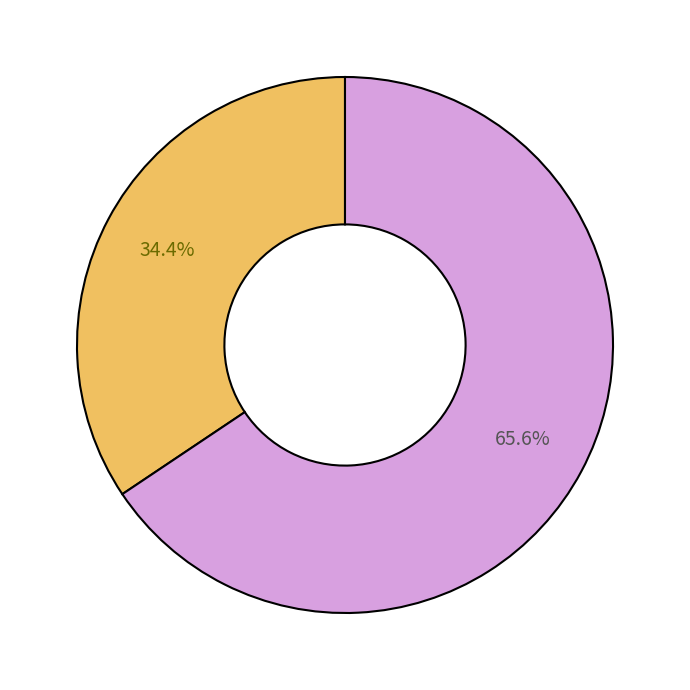

Does any single category account for the majority?

Yes